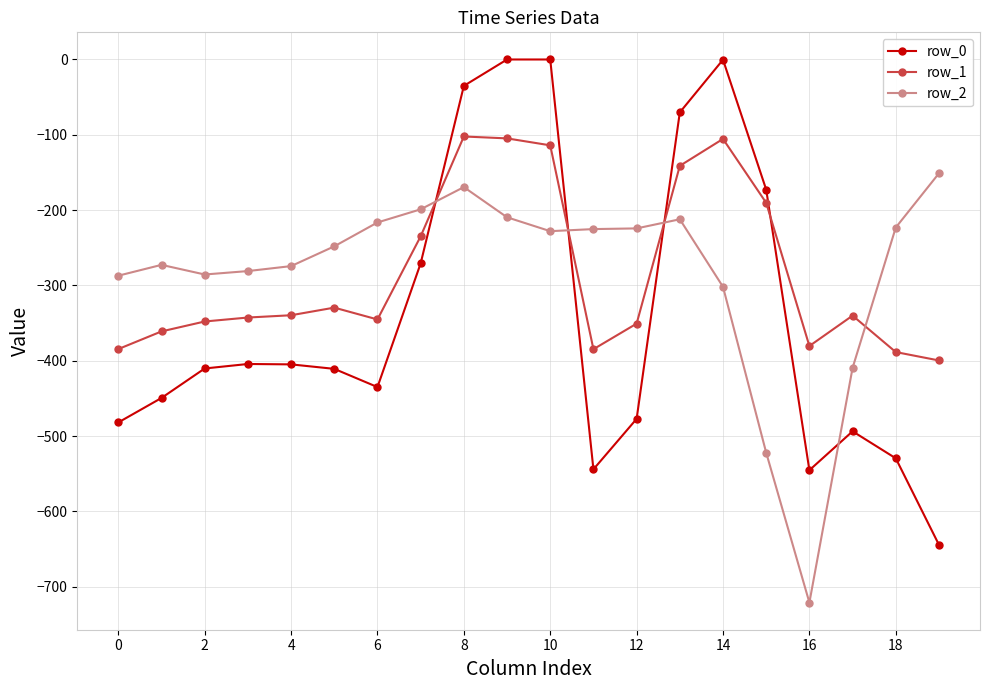

What is the lowest value of the row_1 series?

-399.7